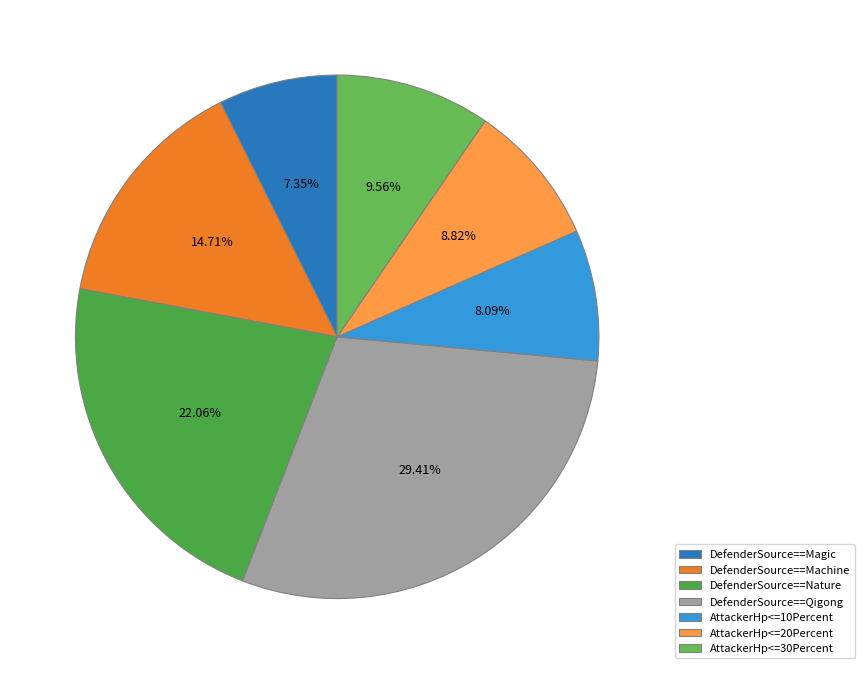

Rank the categories by value from lowest to highest.

DefenderSource==Magic, AttackerHp<=10Percent, AttackerHp<=20Percent, AttackerHp<=30Percent, DefenderSource==Machine, DefenderSource==Nature, DefenderSource==Qigong